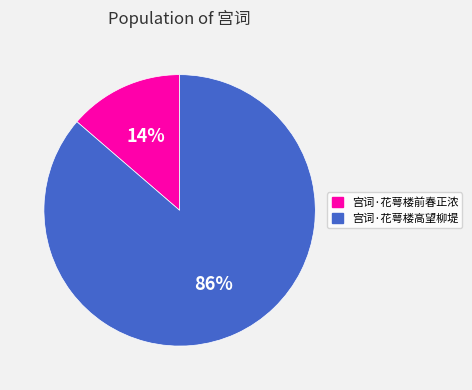

Which slice is the smallest?

宫词·花萼楼前春正浓